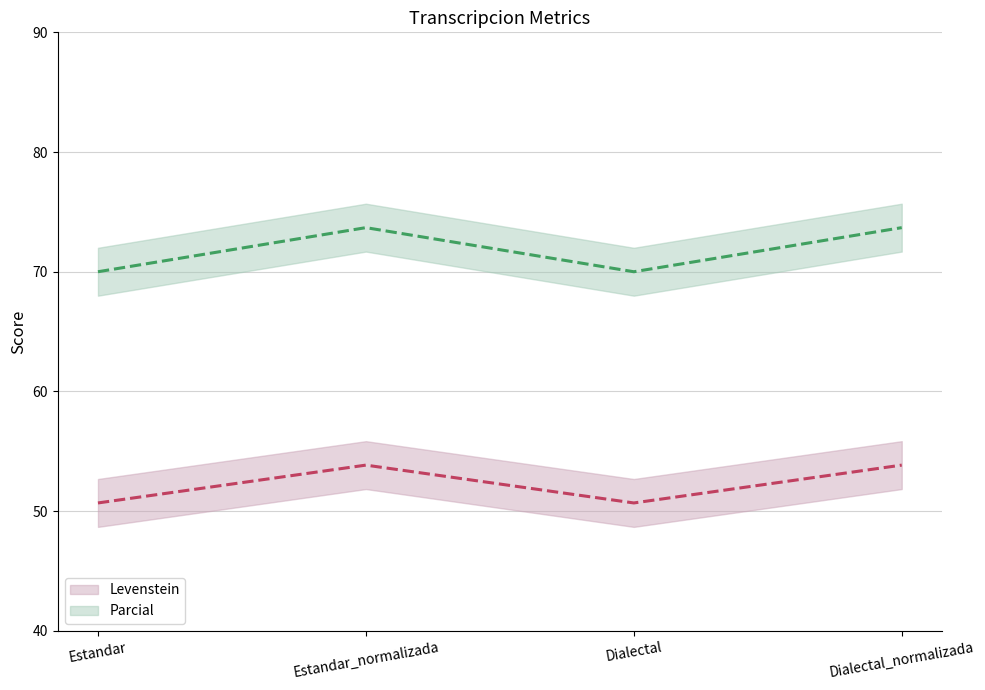

List the labels in order of Parcial value, smallest first.

Estandar, Dialectal, Estandar_normalizada, Dialectal_normalizada